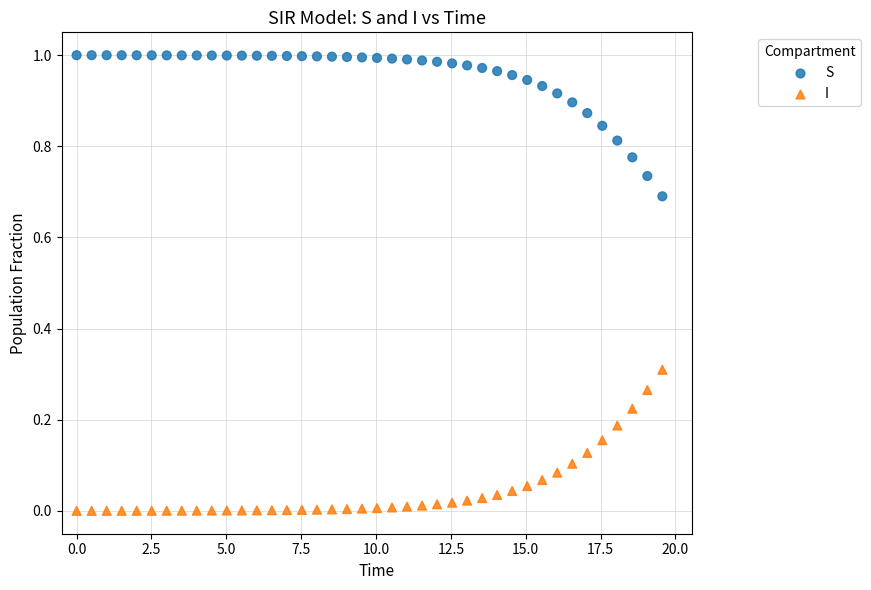

What are all the series names shown in the legend?

S, I